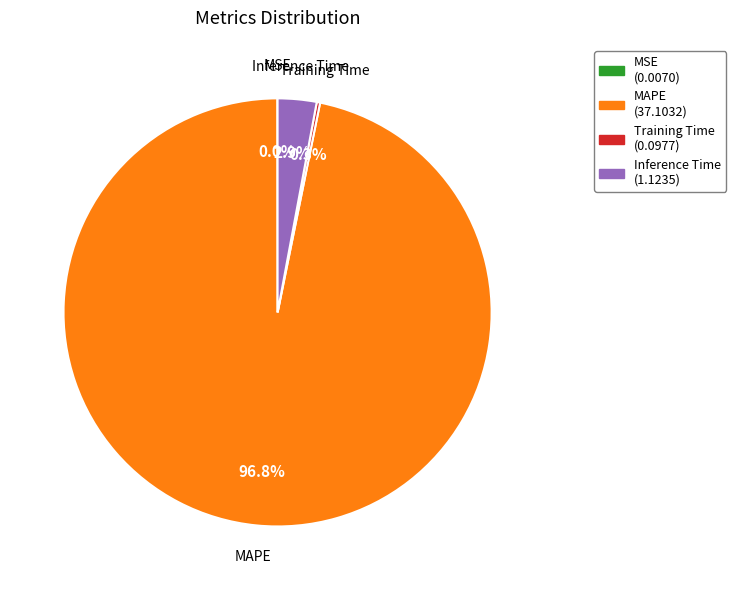

Is there any slice that represents more than half of the pie?

Yes